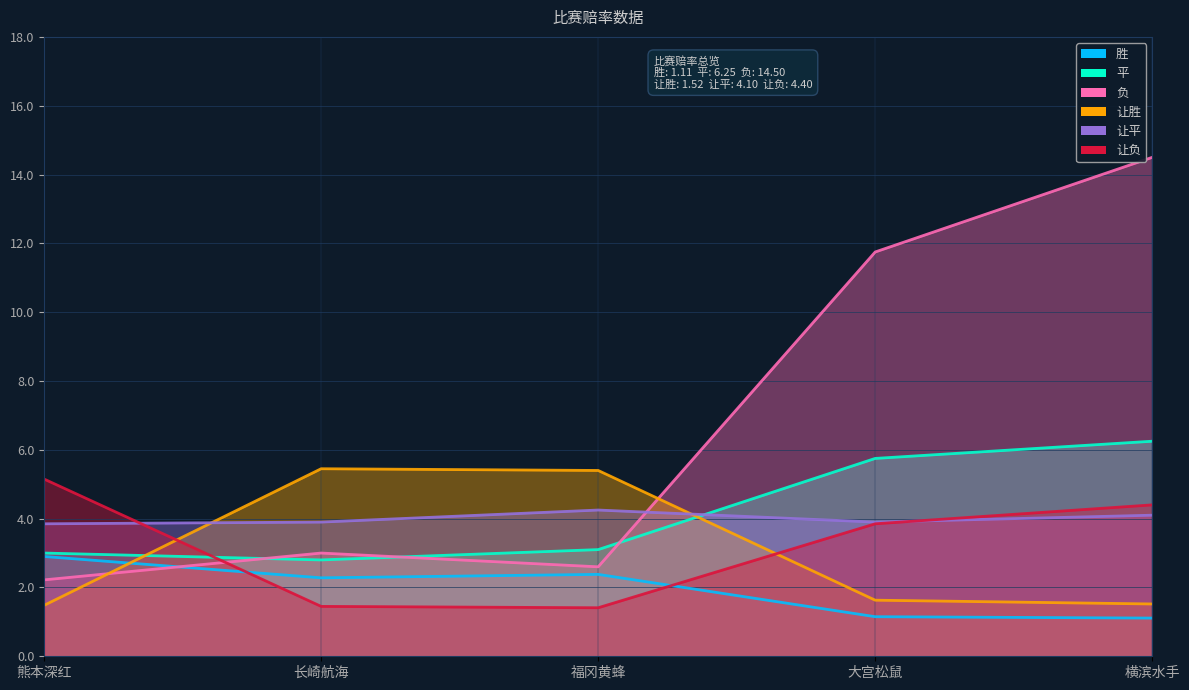

List the series in order of their peak value, highest first.

负, 平, 让胜, 让负, 让平, 胜